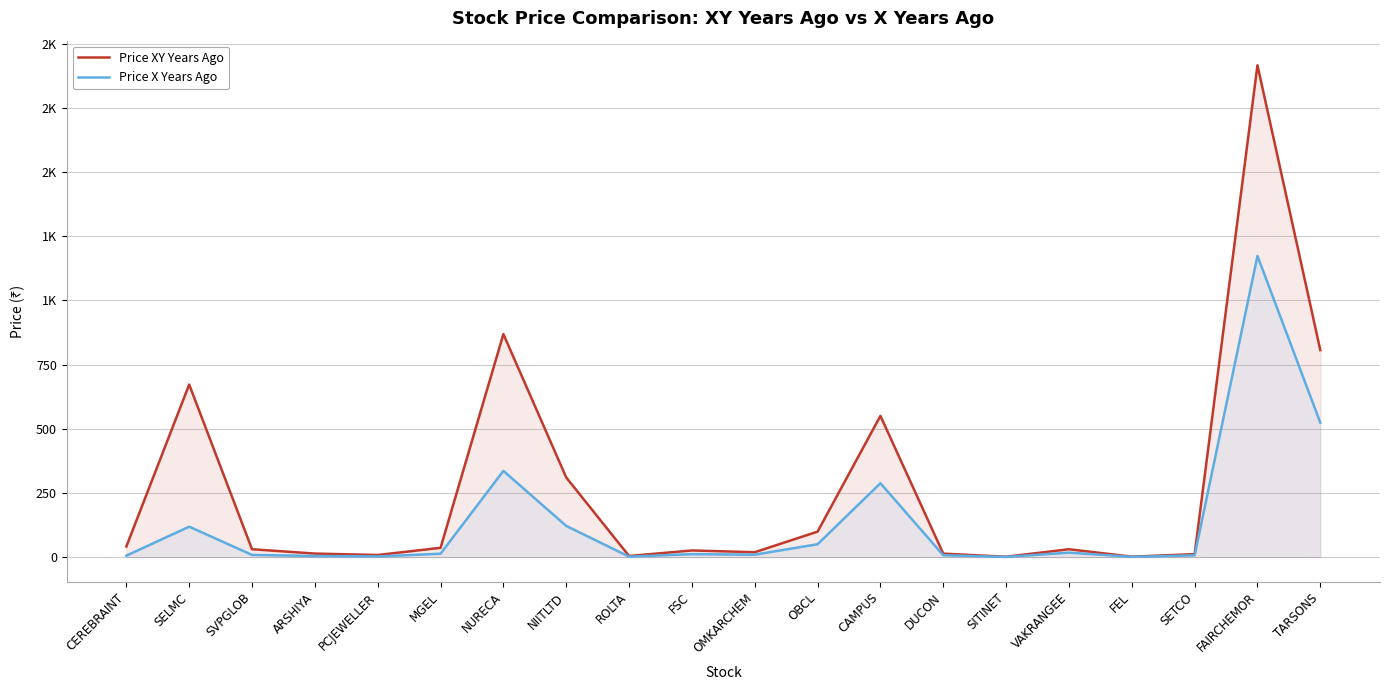

At which label does Price X Years Ago first exceed 11?

SELMC